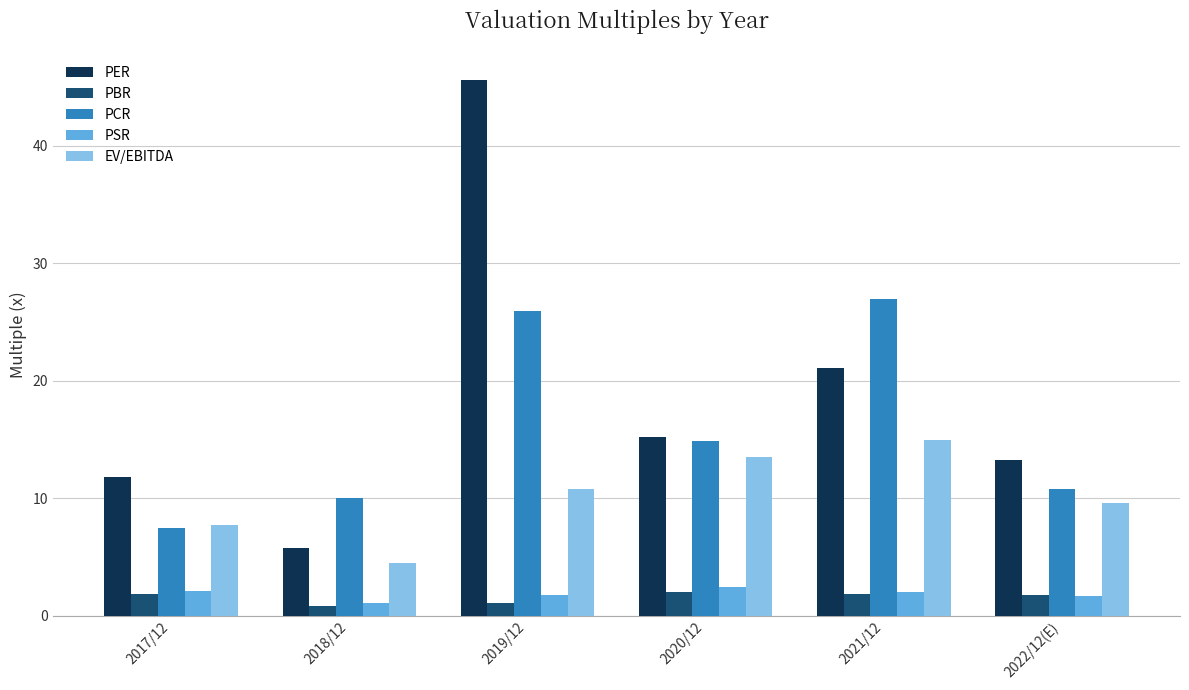

What is the difference between the maximum and second lowest values in the EV/EBITDA series?

7.2